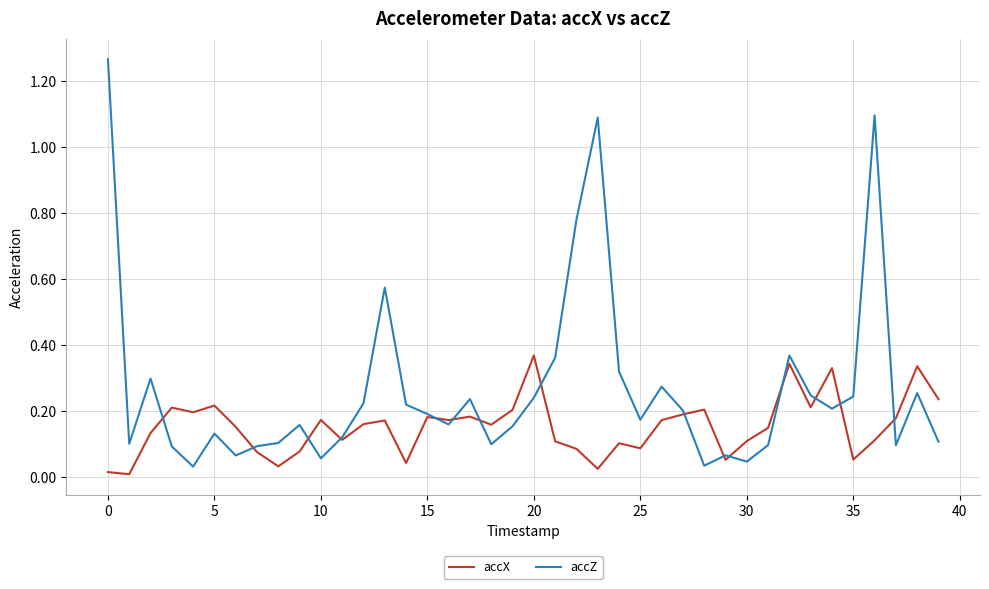

List the series in order of their peak value, highest first.

accZ, accX